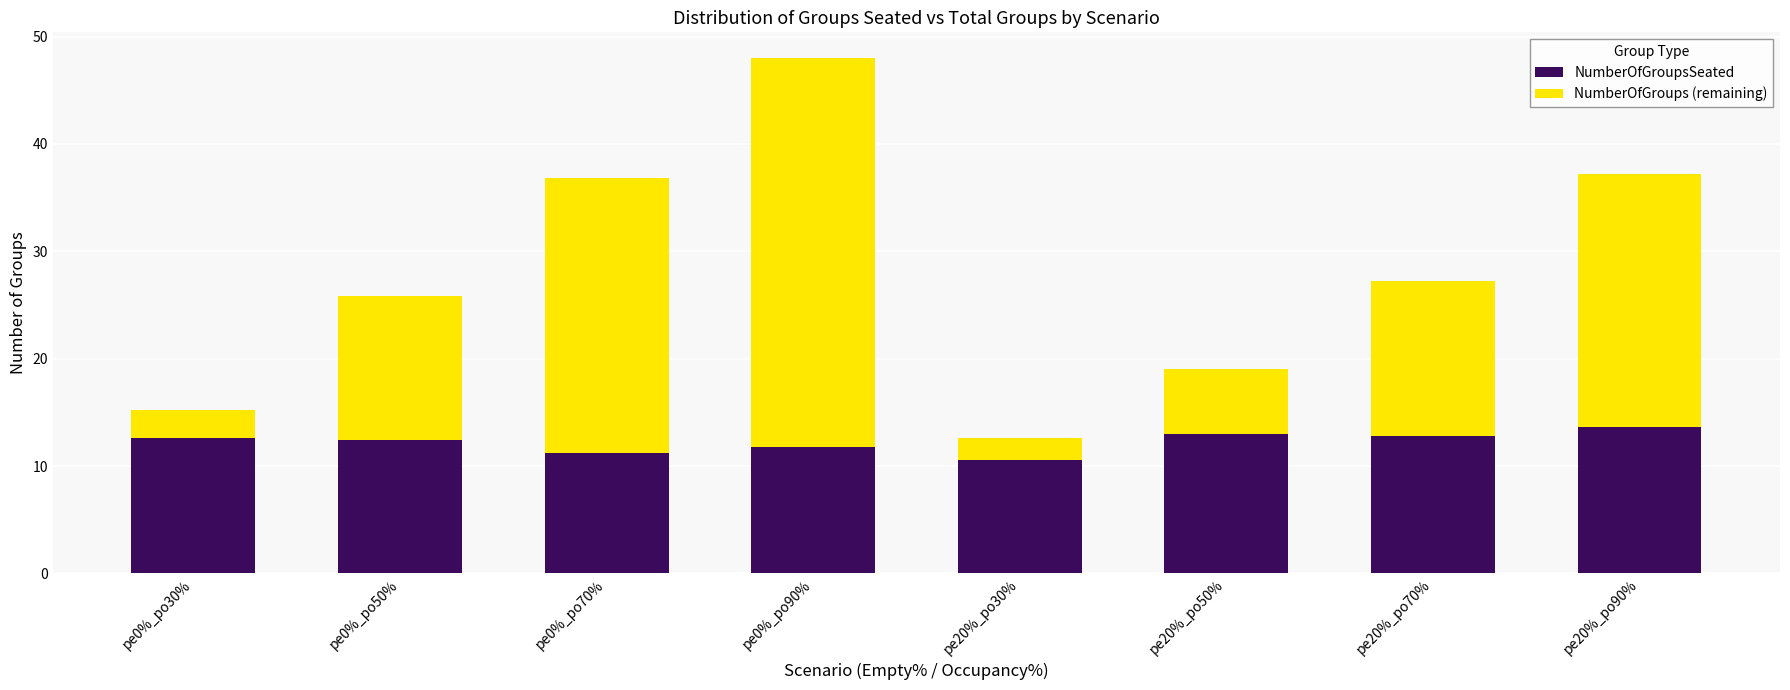

What is the minimum value for NumberOfGroupsSeated?

10.6